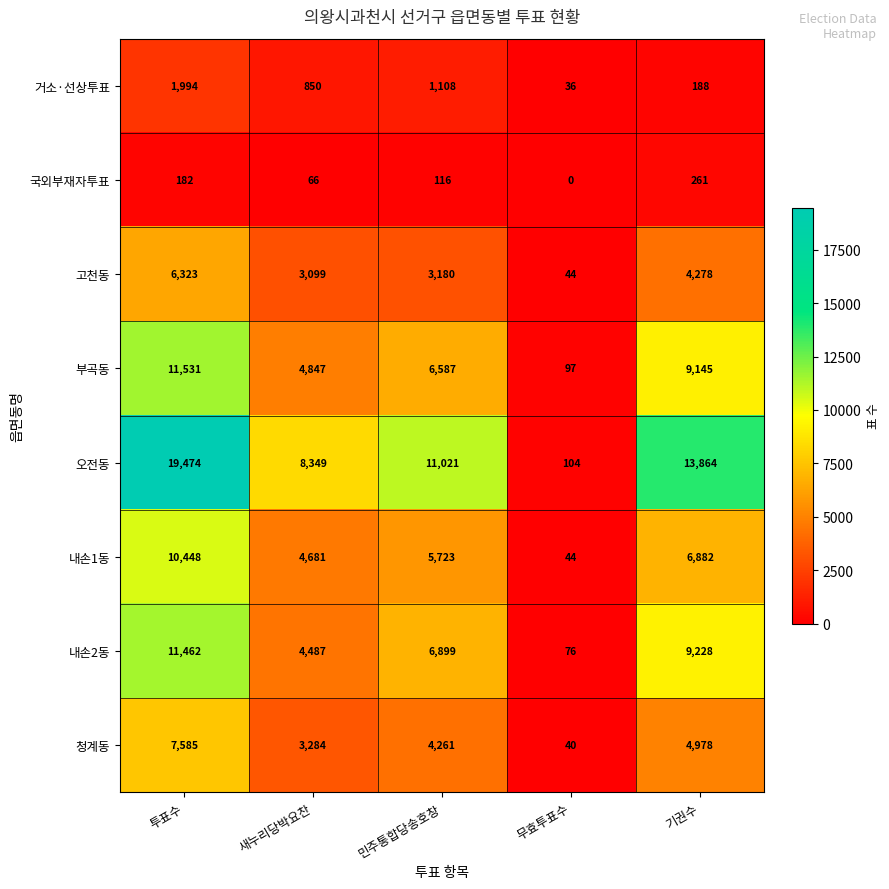

Between 새누리당박요찬 and 기권수, which series saw the biggest shift?

오전동